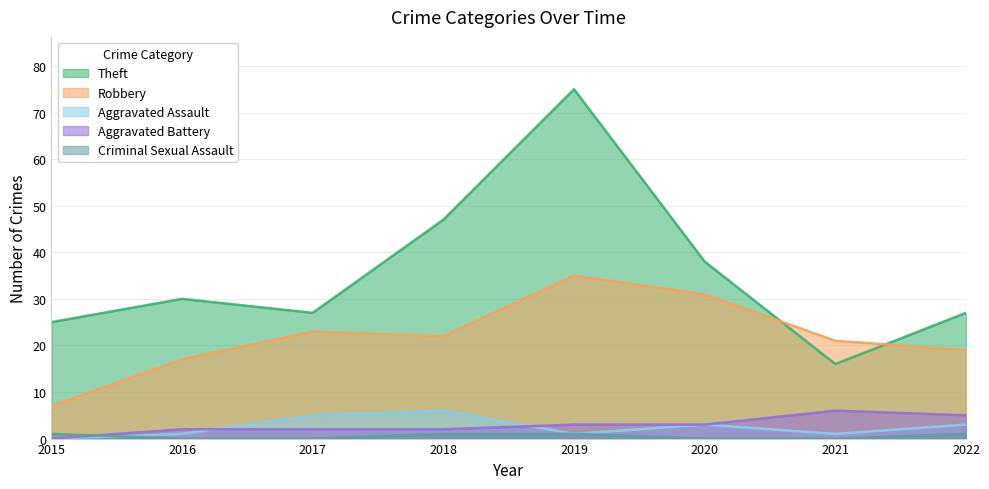

How many lines are shown in the chart?

5